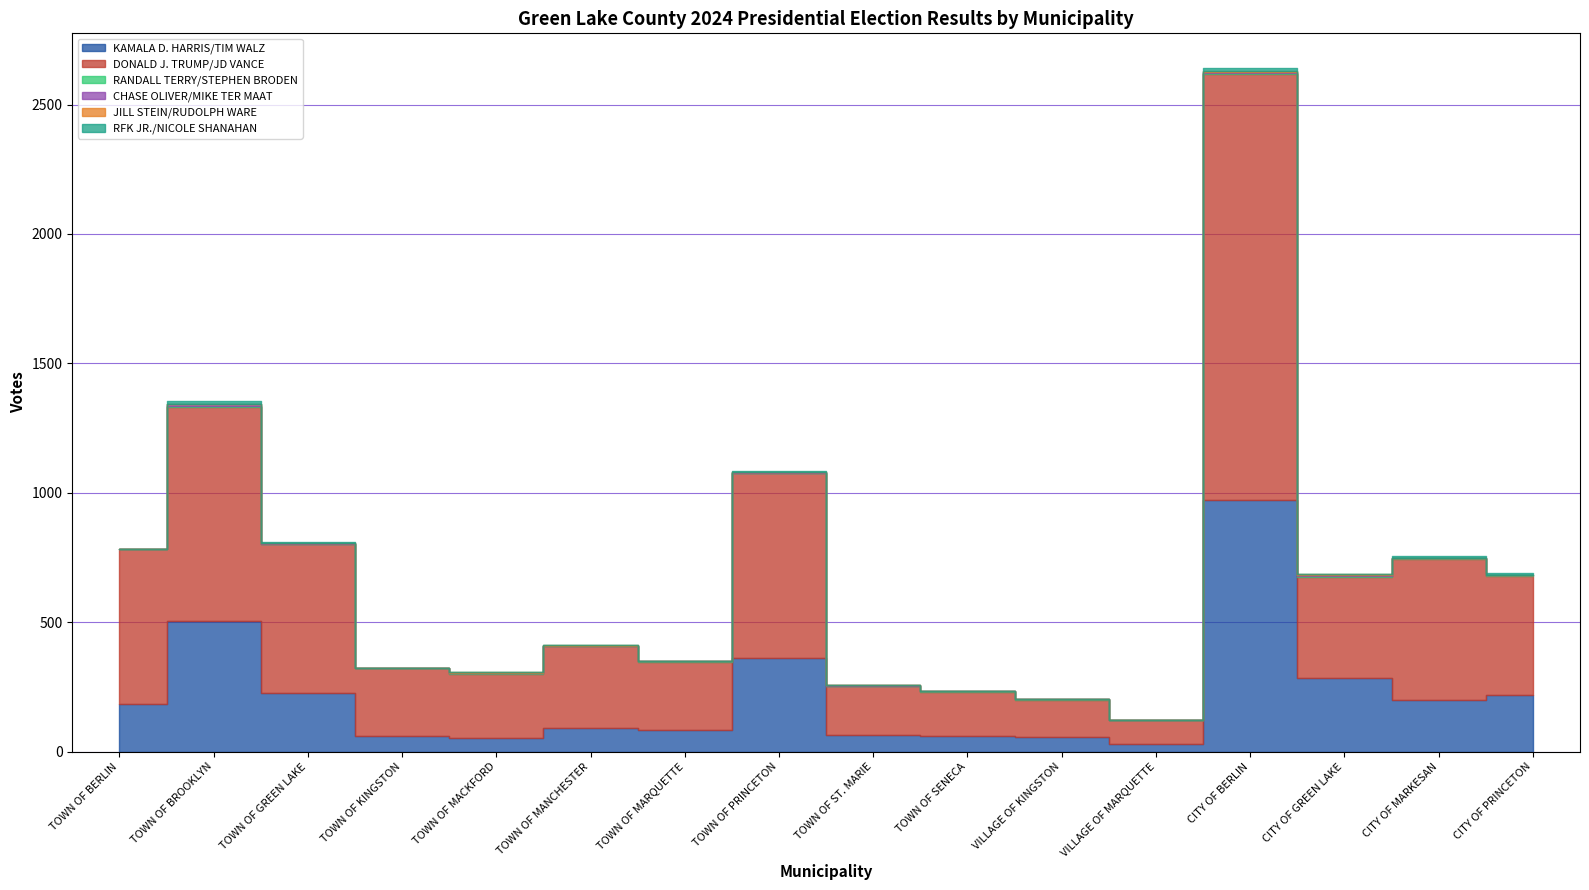

True or false: RANDALL TERRY/STEPHEN BRODEN has a value of 0 at TOWN OF GREEN LAKE.

True